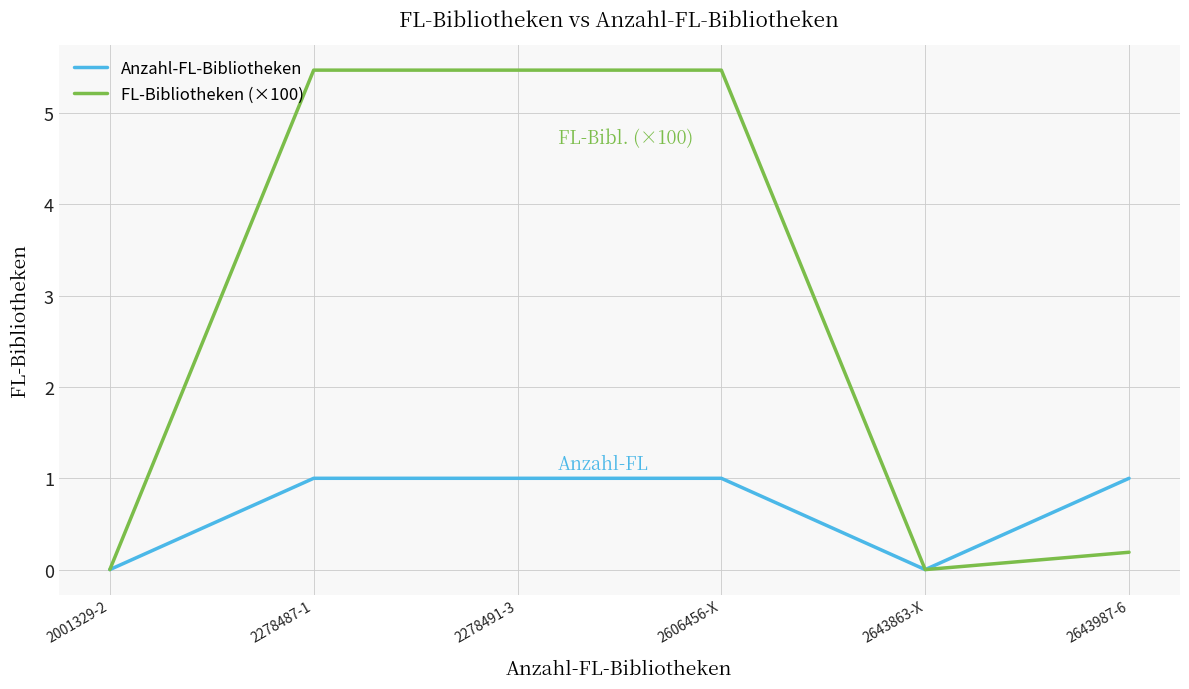

What is the difference between the Anzahl-FL-Bibliotheken values at 2278487-1 and 2643863-X?

1.0